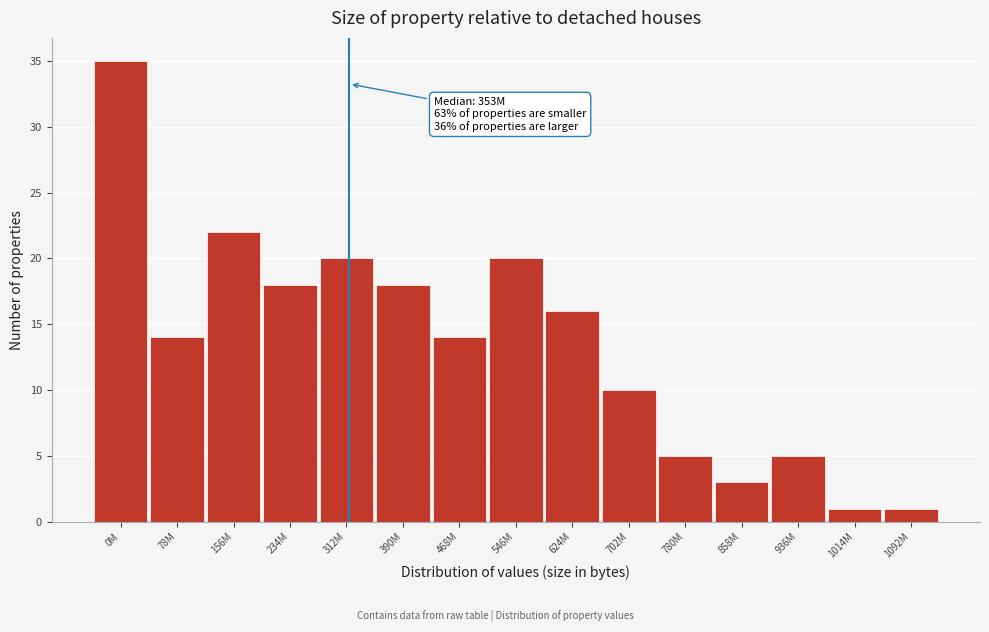

Reading right to left, what are all the values shown in this chart?

1092M=1	1014M=1	936M=5	858M=3	780M=5	702M=10	624M=16	546M=20	468M=14	390M=18	312M=20	234M=18	156M=22	78M=14	0M=35